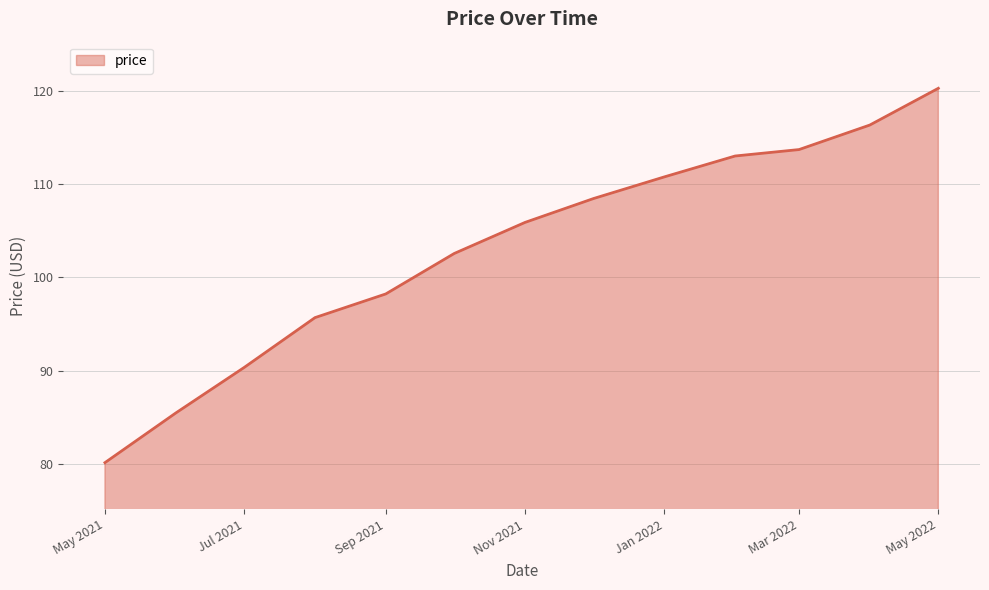

How many lines are shown in the chart?

1